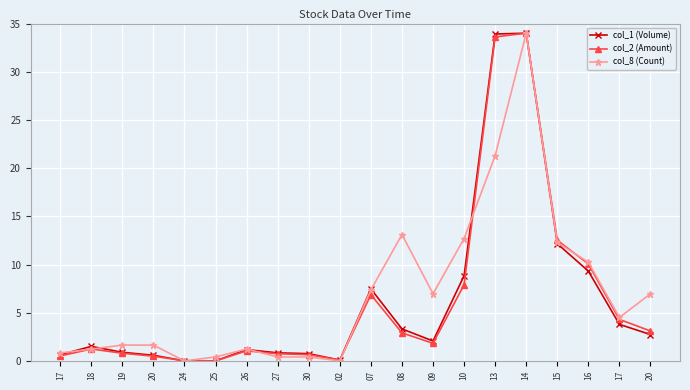

Count the number of categories in the chart.

20